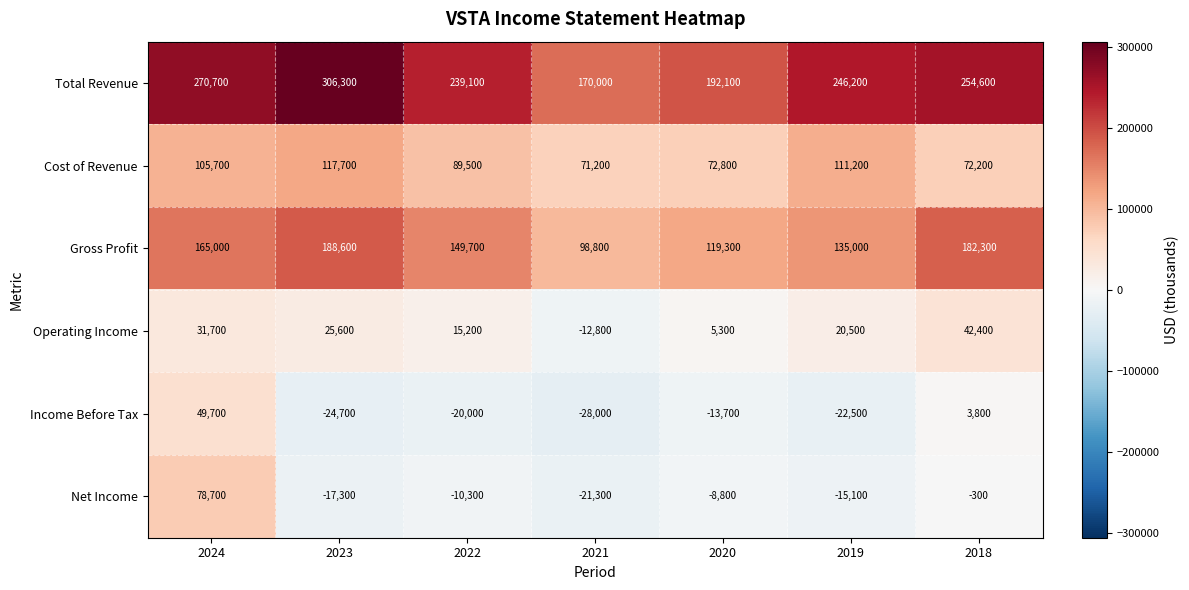

Between 2024 and 2018, which series saw the biggest shift?

Net Income